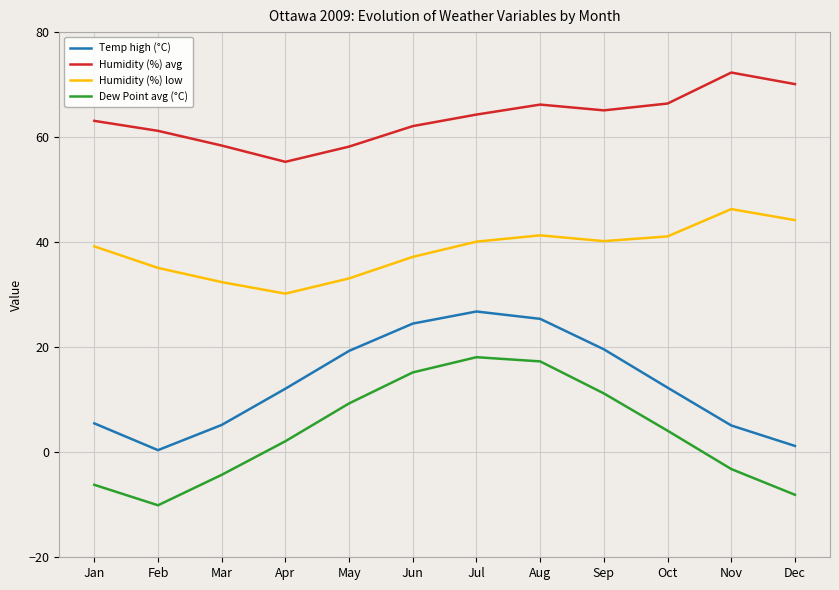

What is the total value across all series at Apr?

99.7